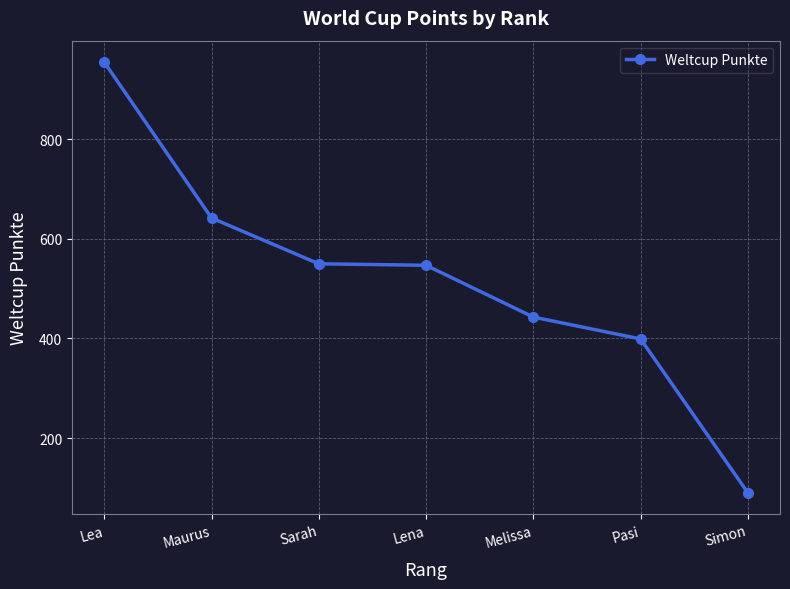

True or false: the data has more than 2 interior local peaks.

False